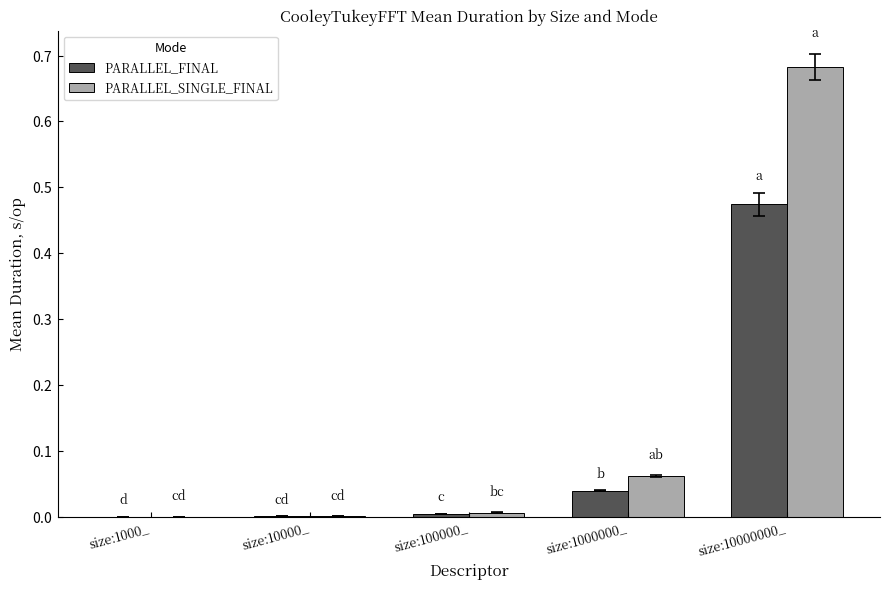

What are all the series names shown in the legend?

PARALLEL_FINAL, PARALLEL_SINGLE_FINAL